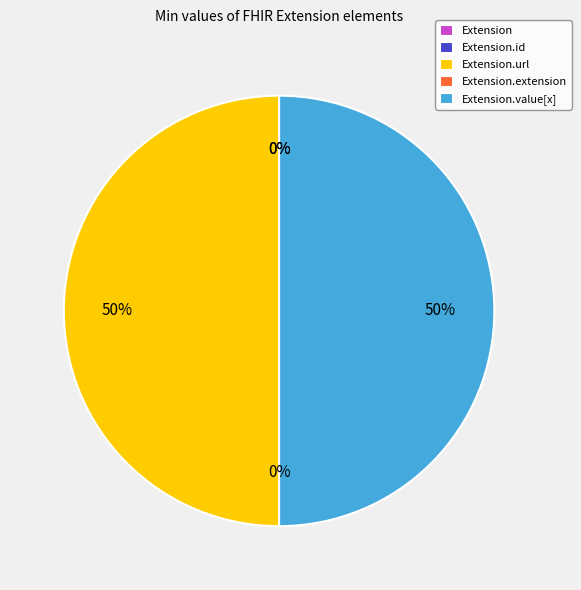

Combined, what portion of the pie is Extension and Extension.url?

50.0%